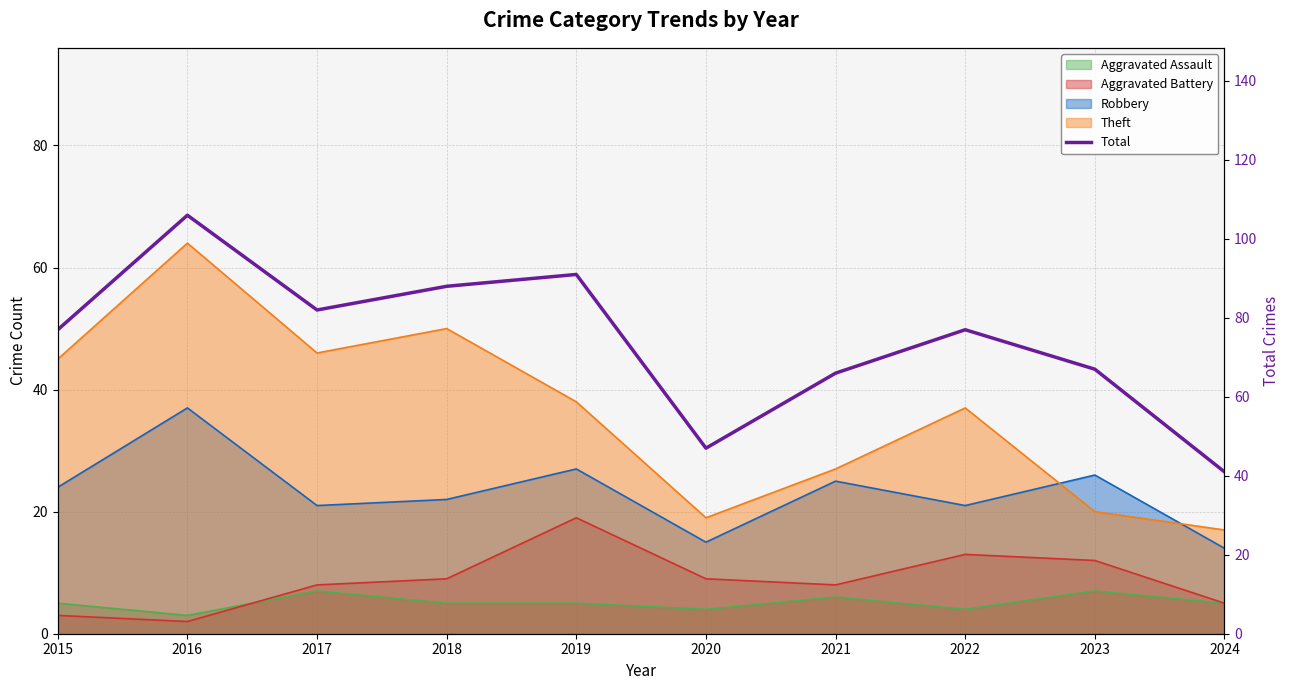

What is the change in value from 2022 to 2024?

-36